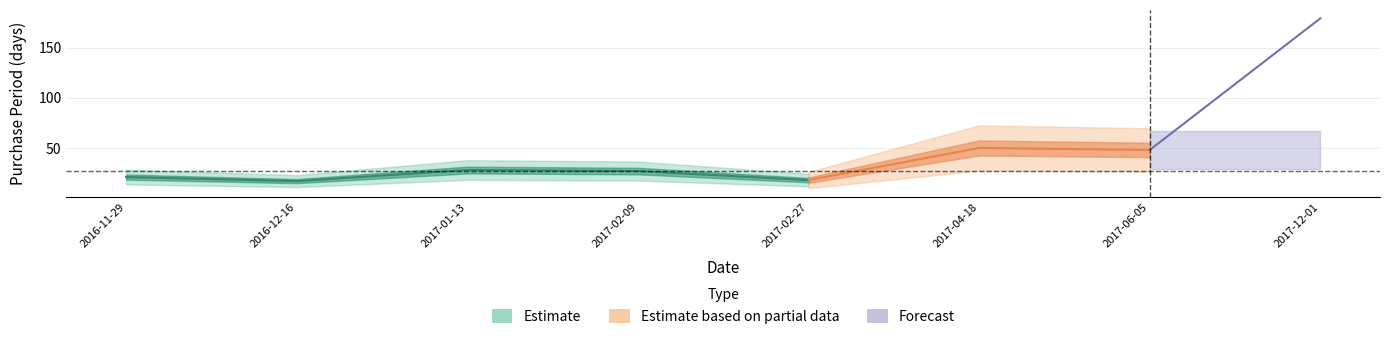

Approximately how many times larger is the value at 2017-02-27 compared to 2017-06-05?

0.4